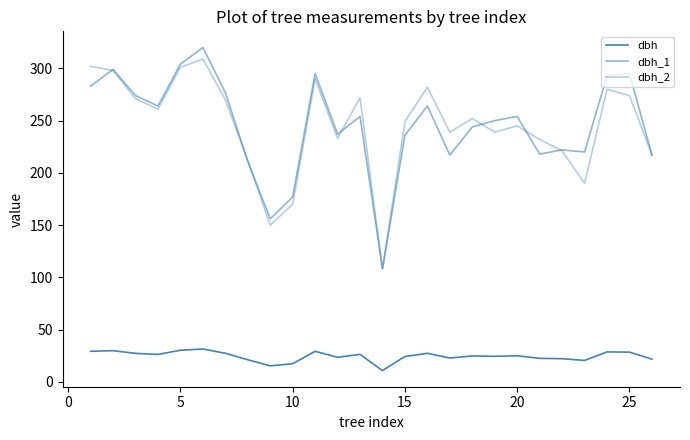

How many lines are shown in the chart?

3